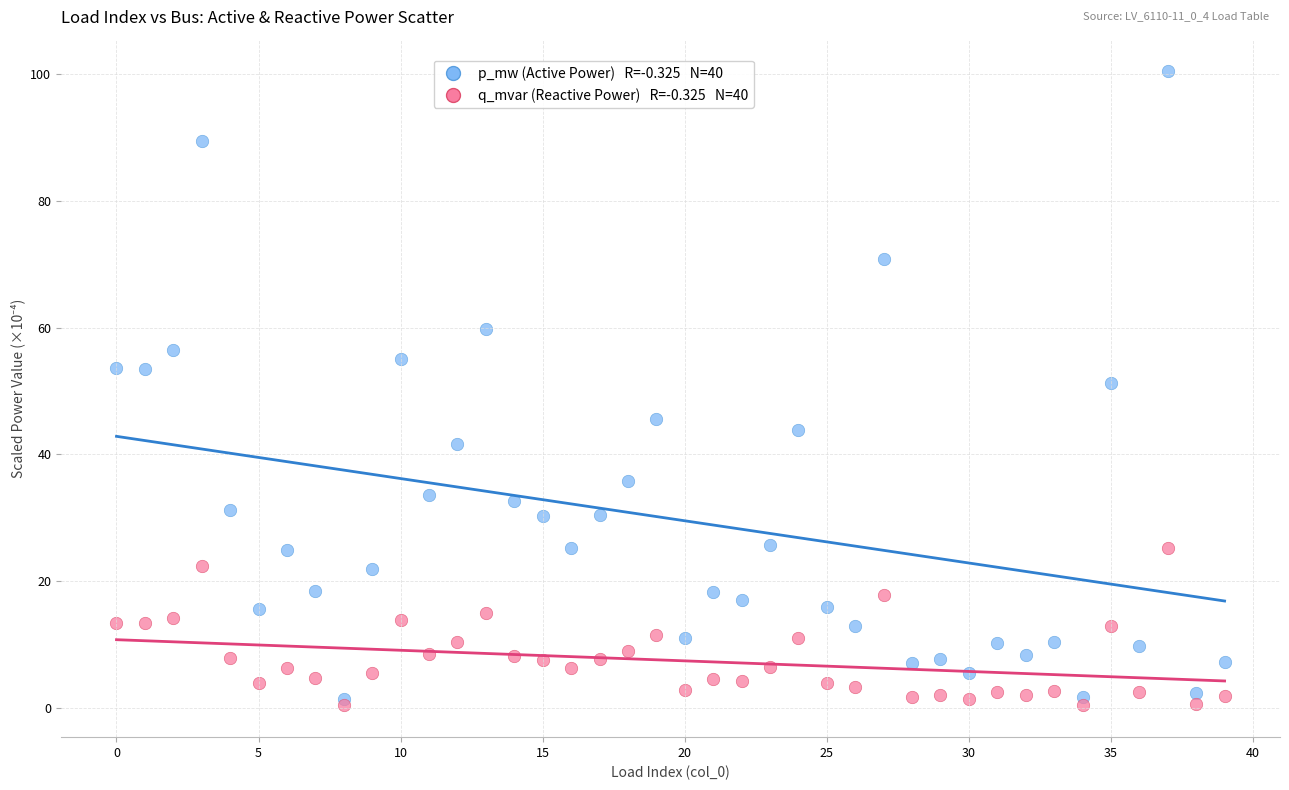

Across all series, what Y value is closest to 50?

51.2